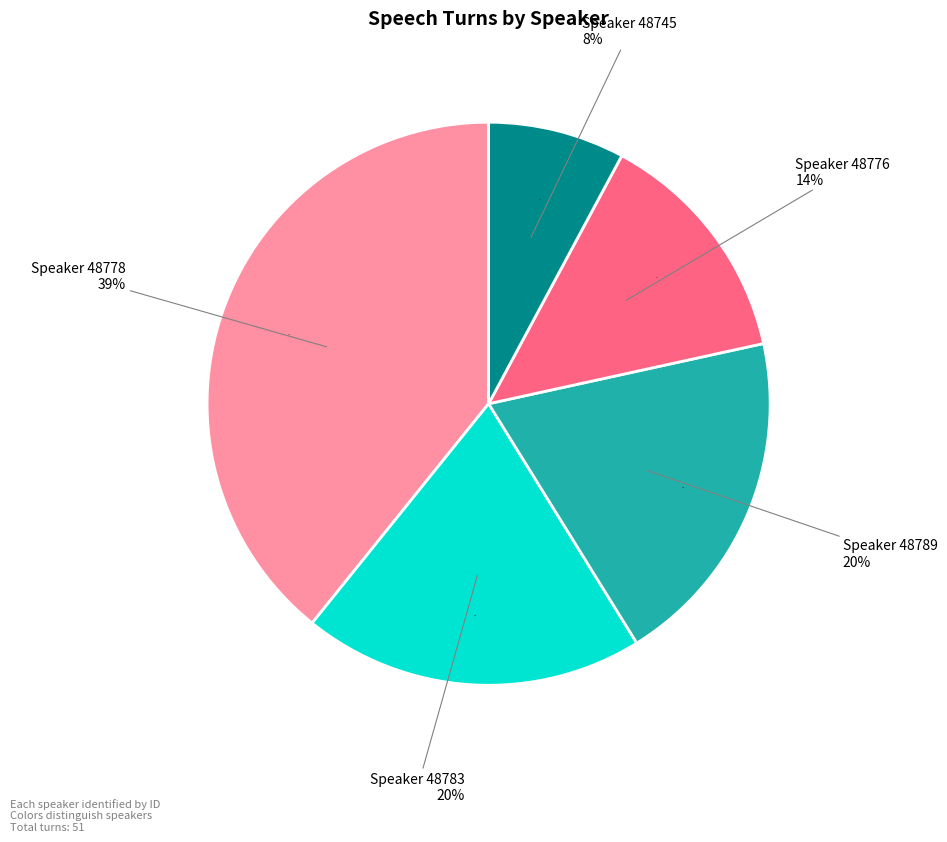

What percentage is the 48776 slice, to the nearest percent?

14%